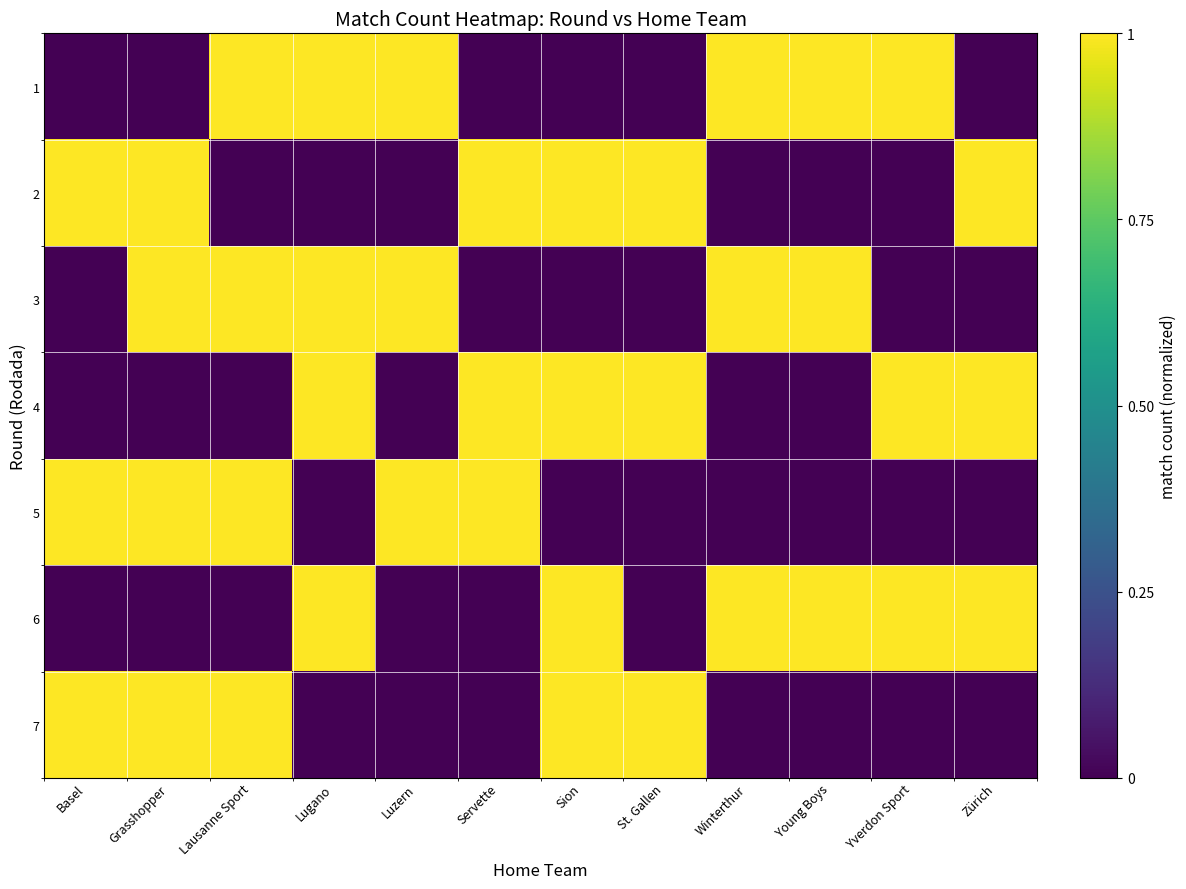

Reading left to right, list all the values displayed in this chart.

row_0: 0	0	1	1	1	0	0	0	1	1	1	0
row_1: 1	1	0	0	0	1	1	1	0	0	0	1
row_2: 0	1	1	1	1	0	0	0	1	1	0	0
row_3: 0	0	0	1	0	1	1	1	0	0	1	1
row_4: 1	1	1	0	1	1	0	0	0	0	0	0
row_5: 0	0	0	1	0	0	1	0	1	1	1	1
row_6: 1	1	1	0	0	0	1	1	0	0	0	0